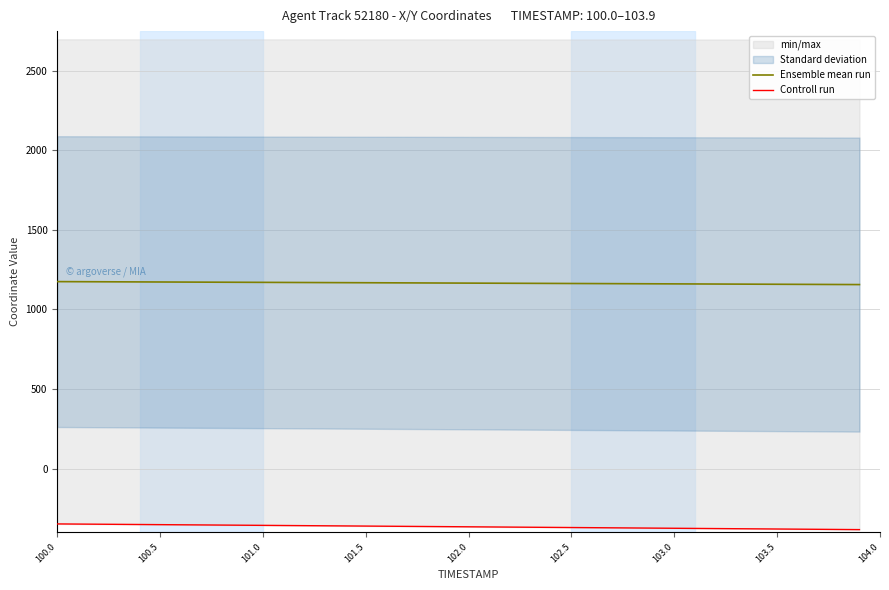

What is the maximum value for Ensemble mean run?

1175.2